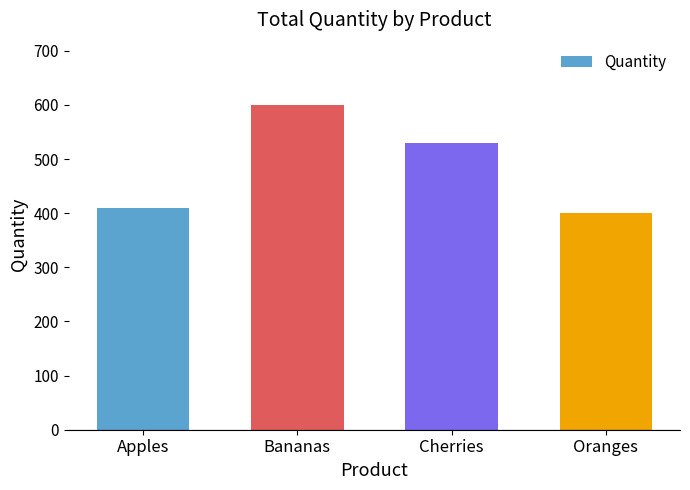

At which category does the chart reach its peak across all series?

Bananas